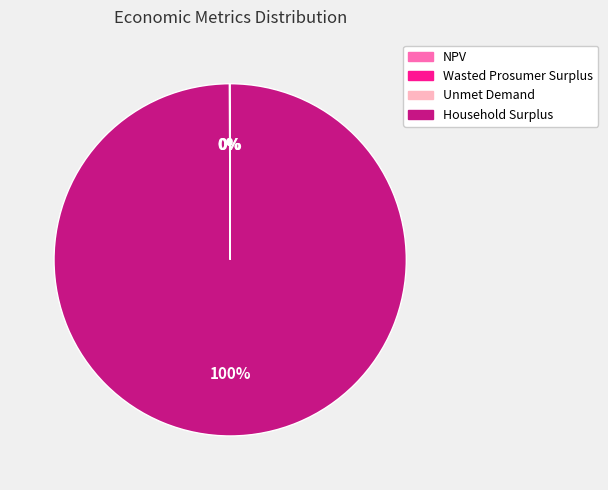

Is there any slice that represents more than half of the pie?

Yes